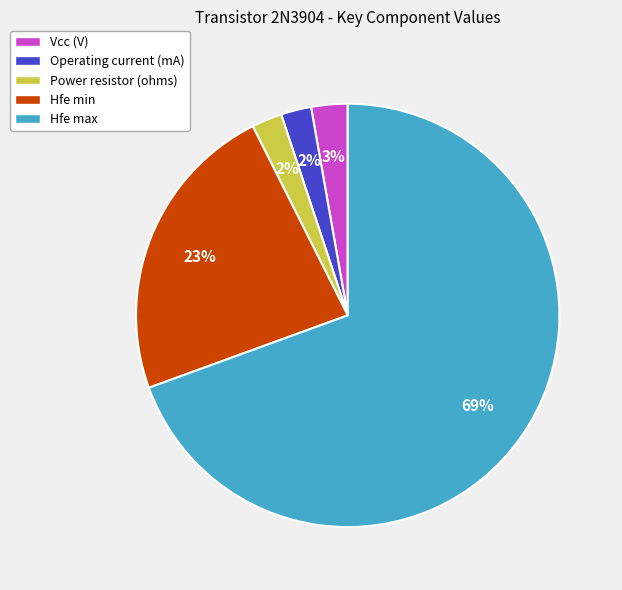

Which slice is the largest?

Hfe max